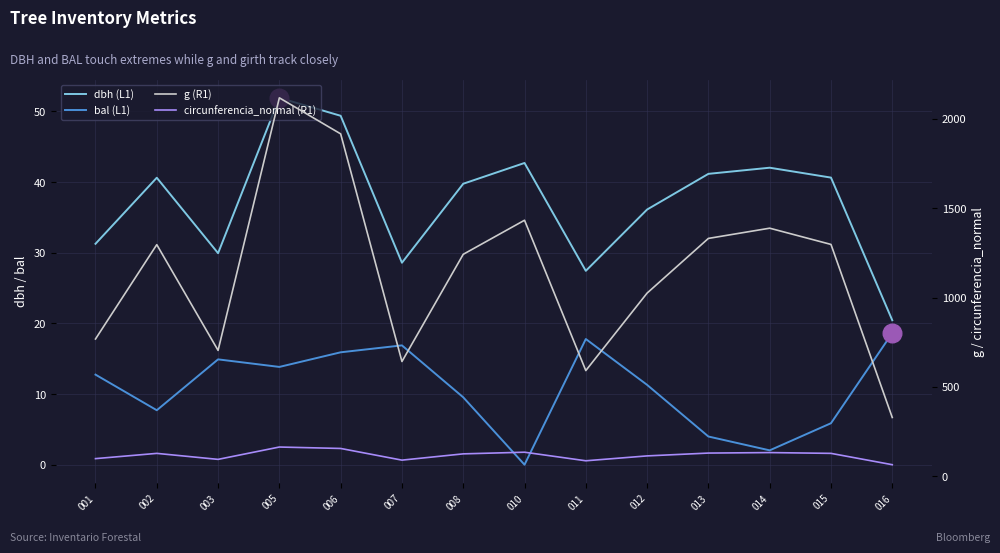

What is the total value across all series at 005?

2346.8